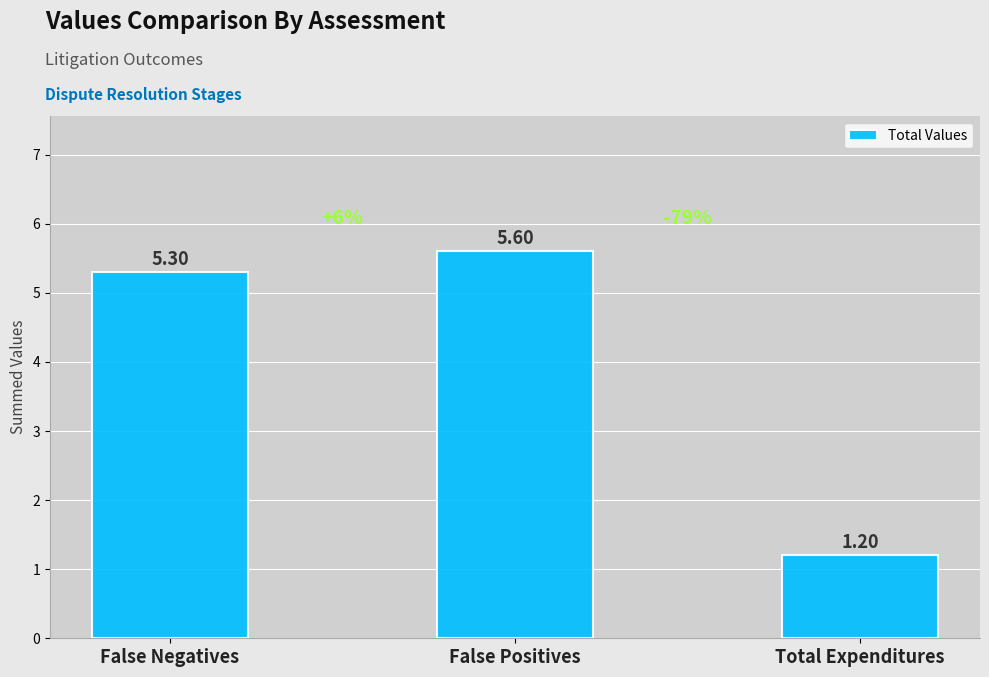

Does the chart contain stacked bars?

No